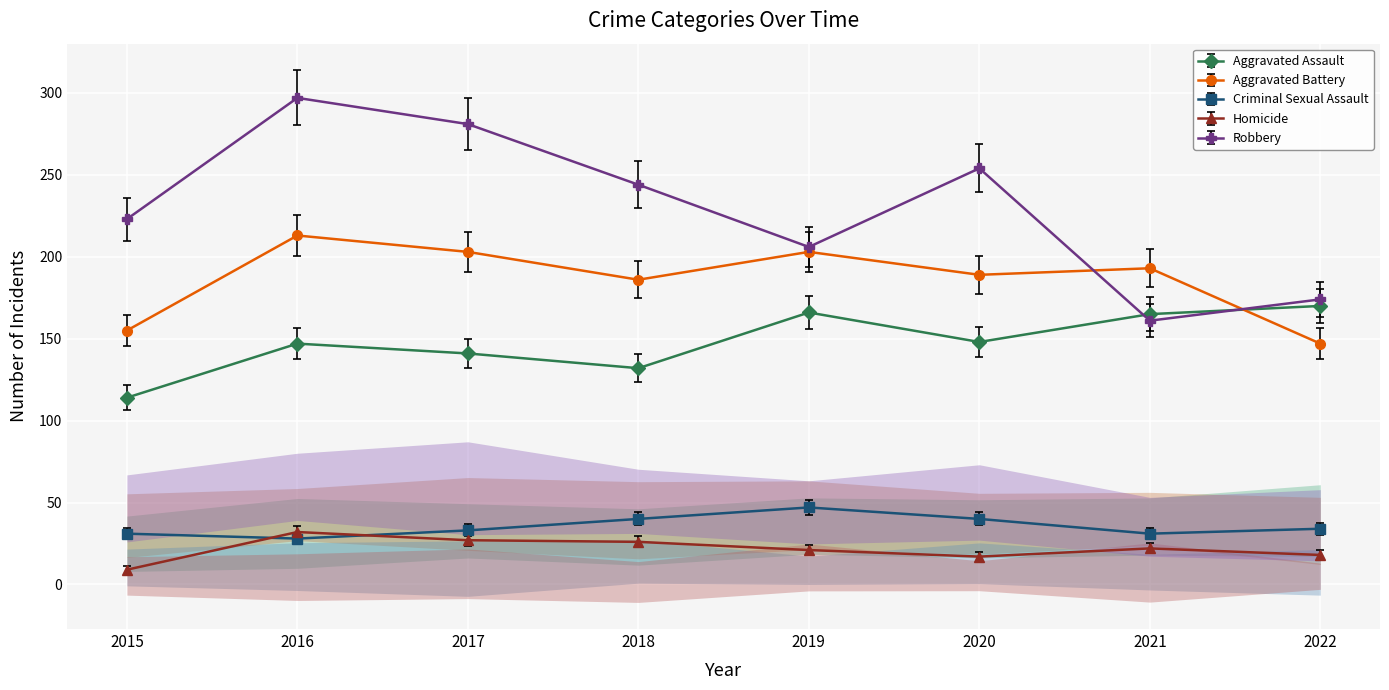

The value of Homicide at 2016 is 53.5. True or false?

False